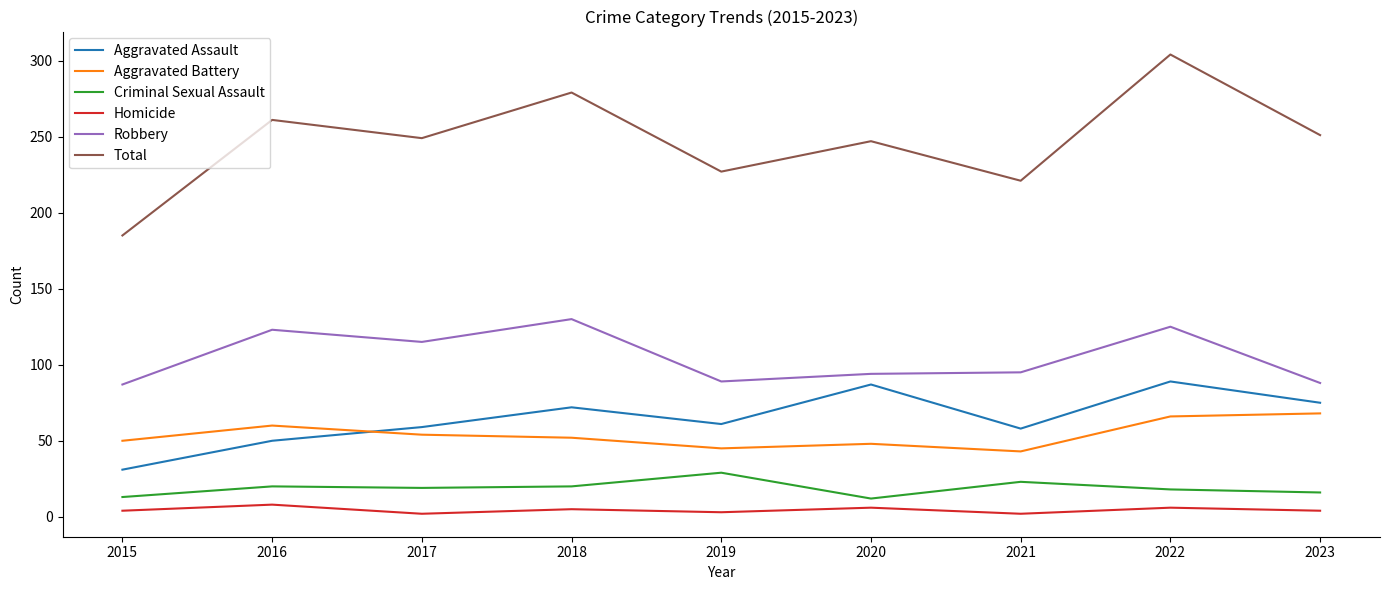

True or false: Aggravated Assault has a value of 125 at 2023.

False